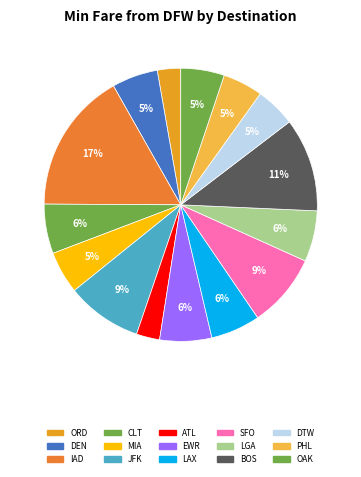

Is there a majority slice in this chart?

No